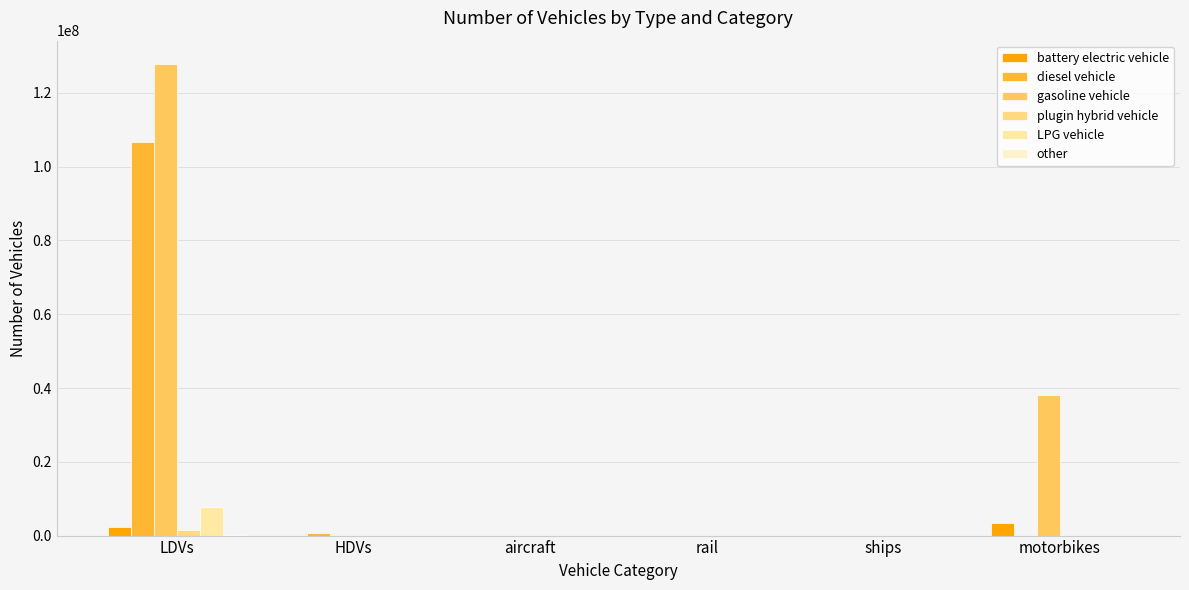

How many categories are shown in the chart?

6